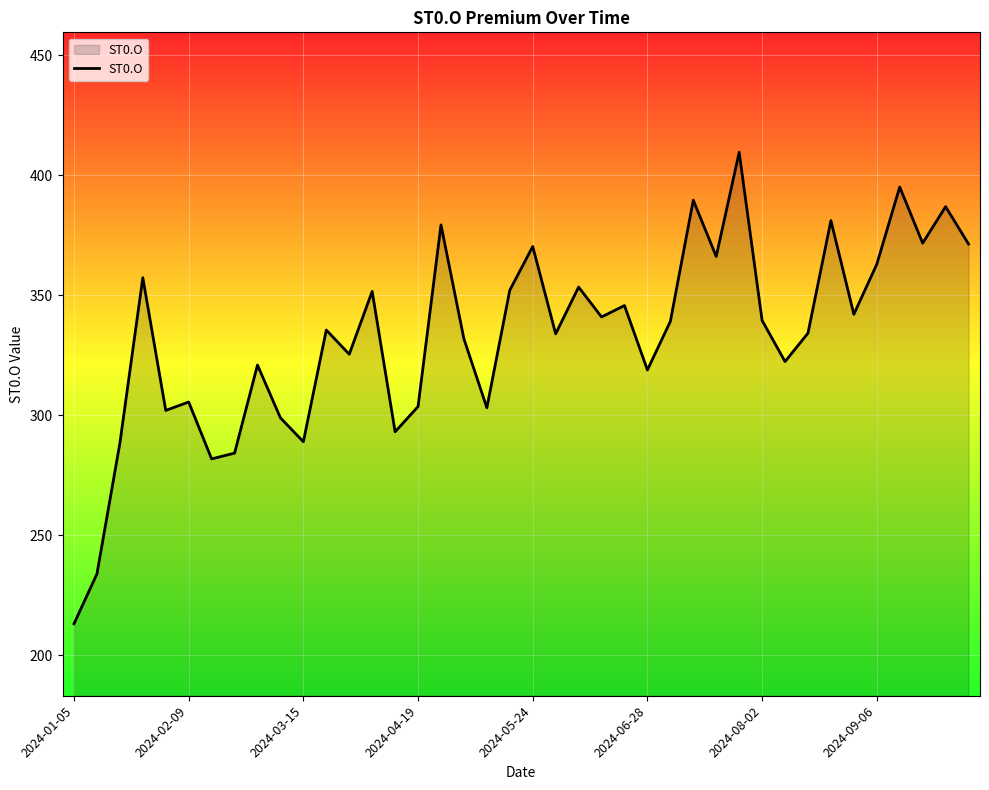

How many values are below 339?

20